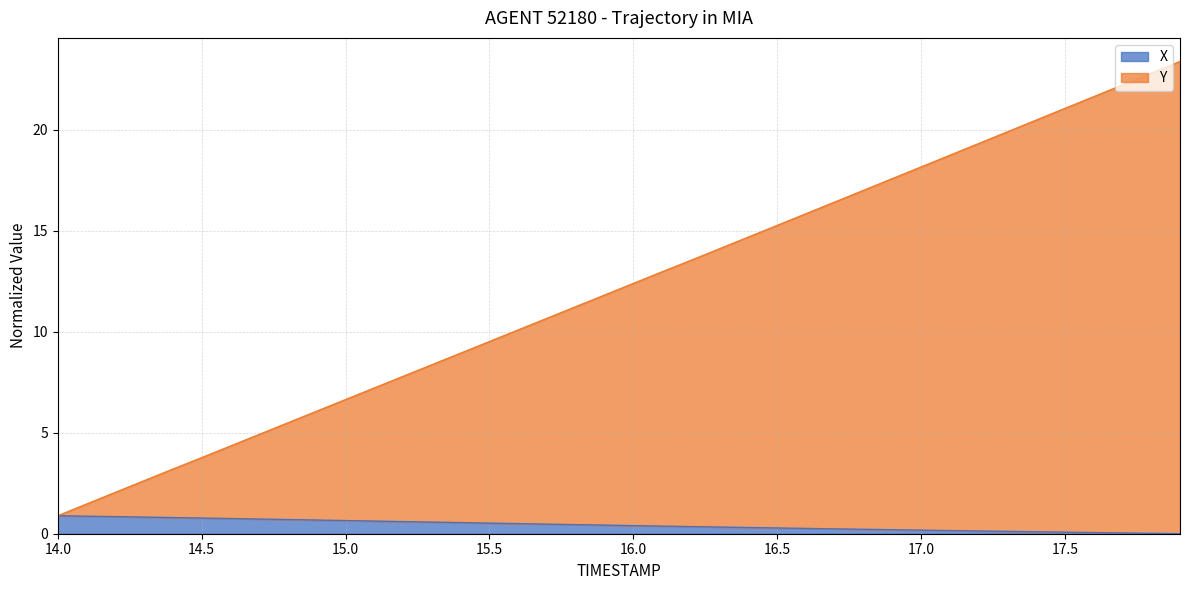

Which series has the largest range (max minus min)?

Y